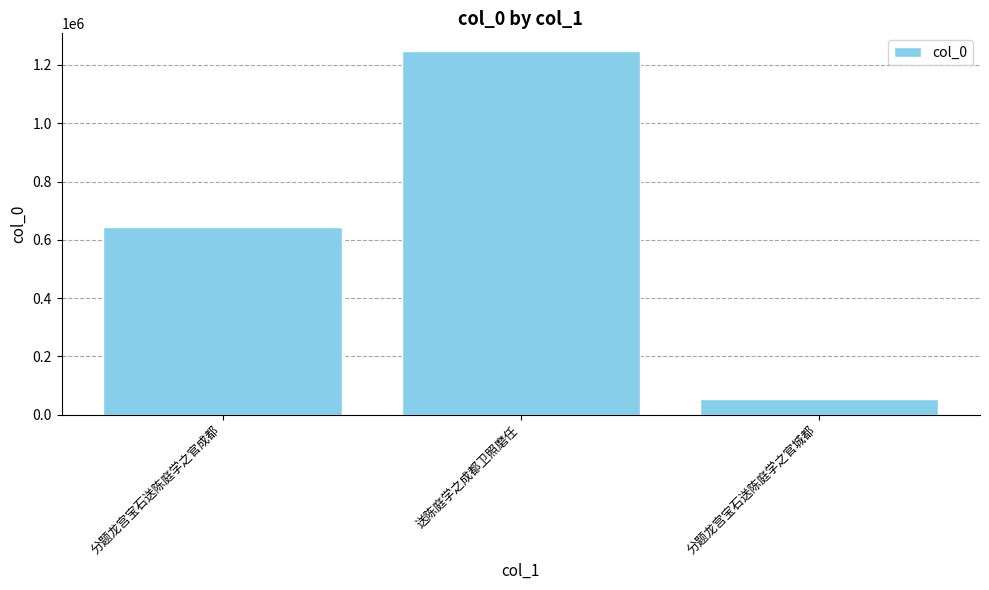

What value does the data have at 送陈庭学之成都卫照磨任?

1246002